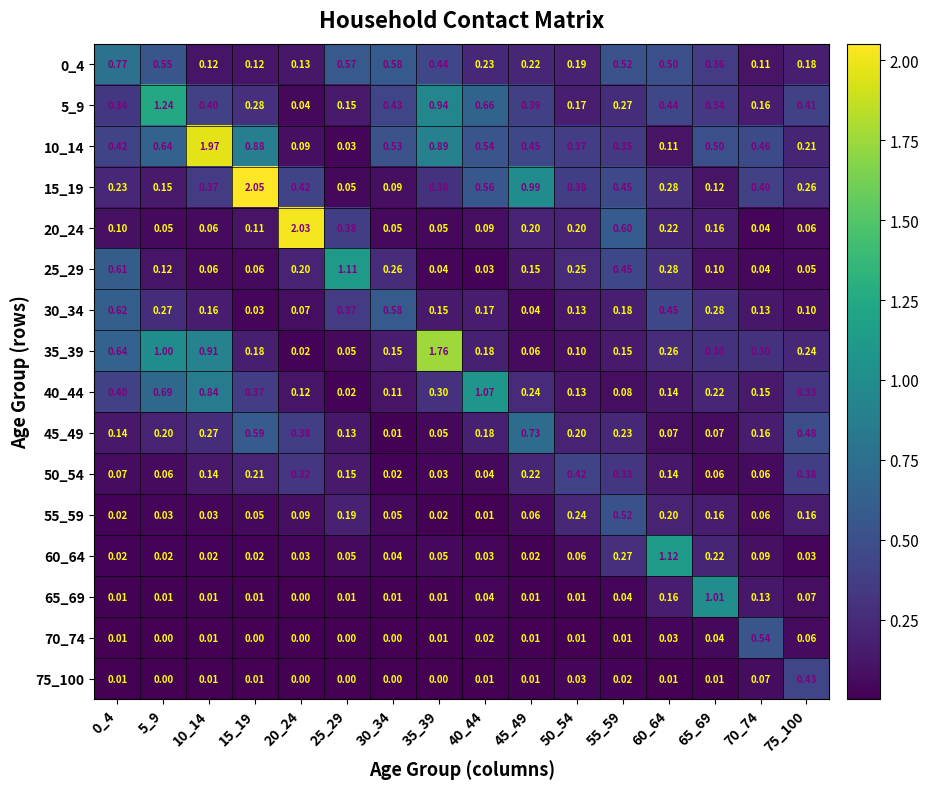

What is the total value across all series at 15_19?

5.0